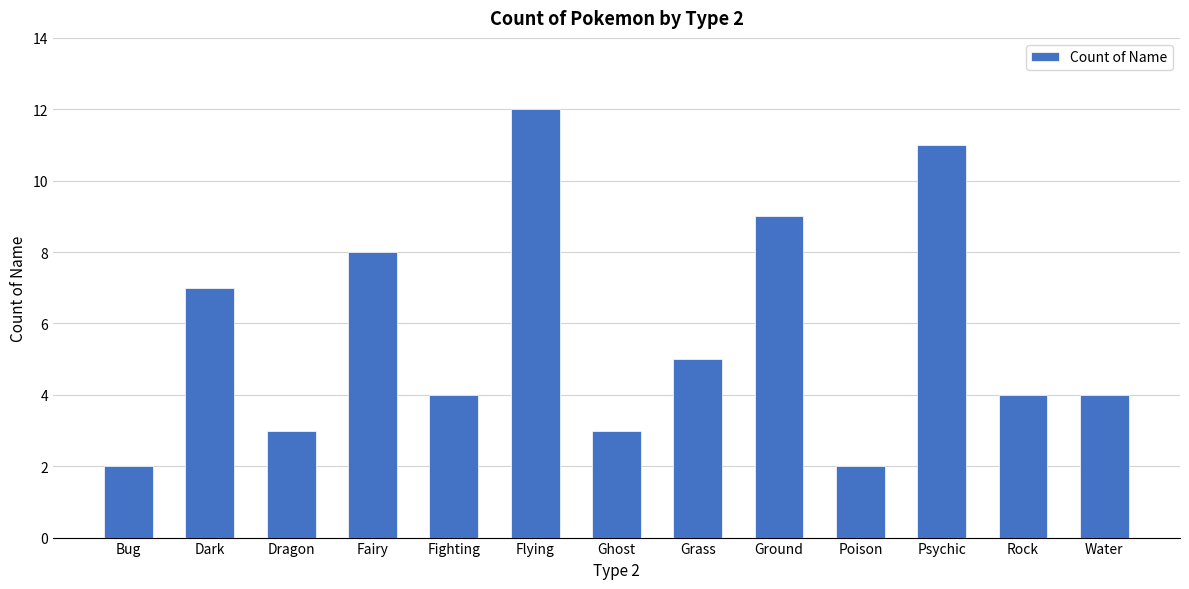

What is the sum of all values?

74